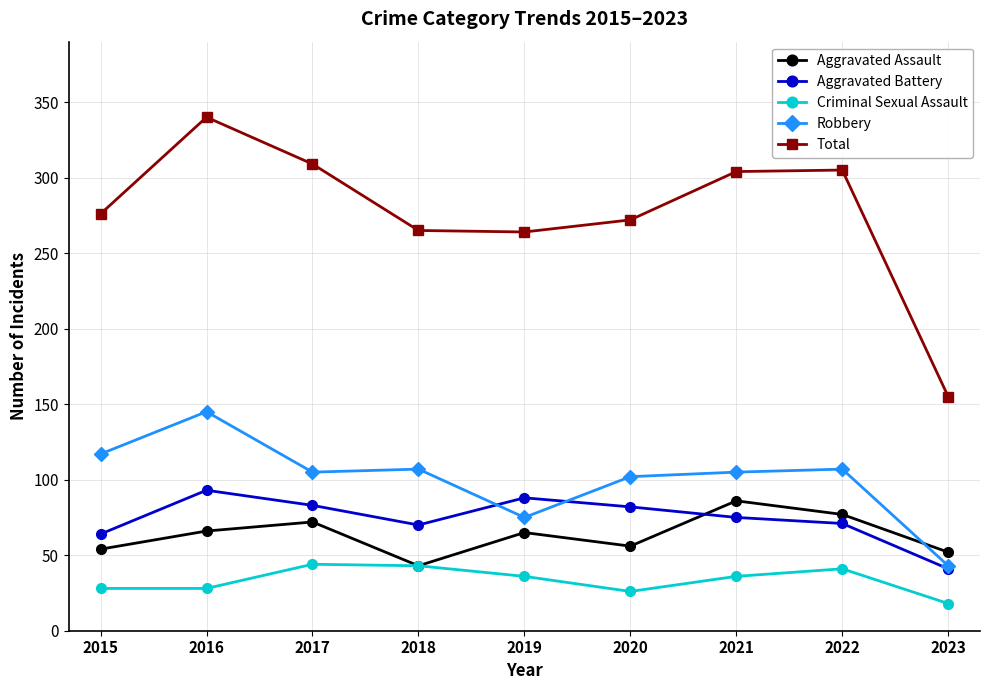

At which category is the sum across all series the highest?

2016